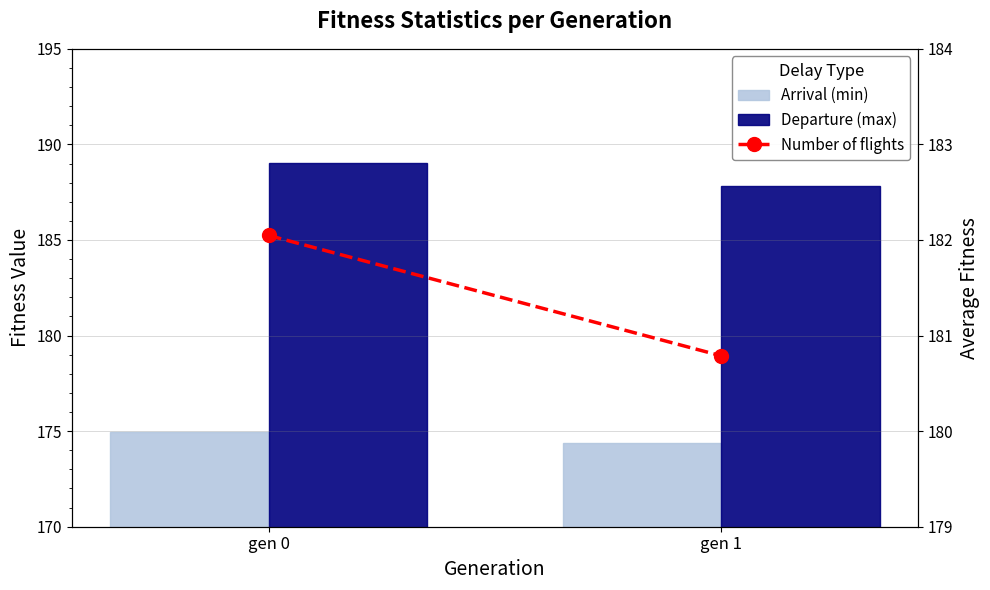

Rank the series at gen 0 from lowest to highest value.

Arrival (min), Number of flights, Departure (max)